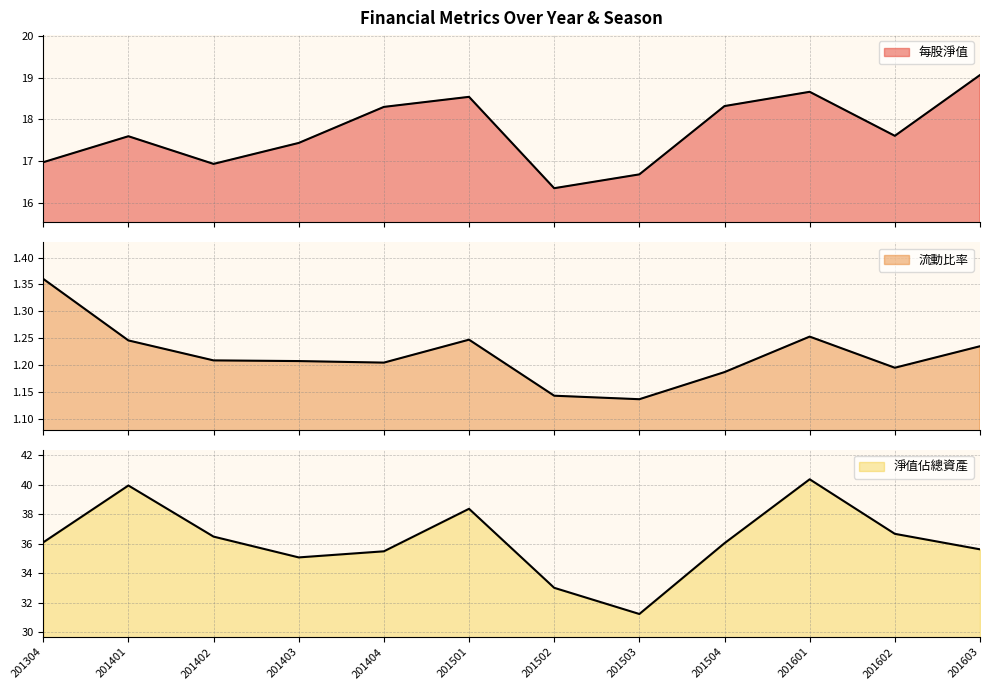

At which category does 每股淨值 reach its first local peak?

201401